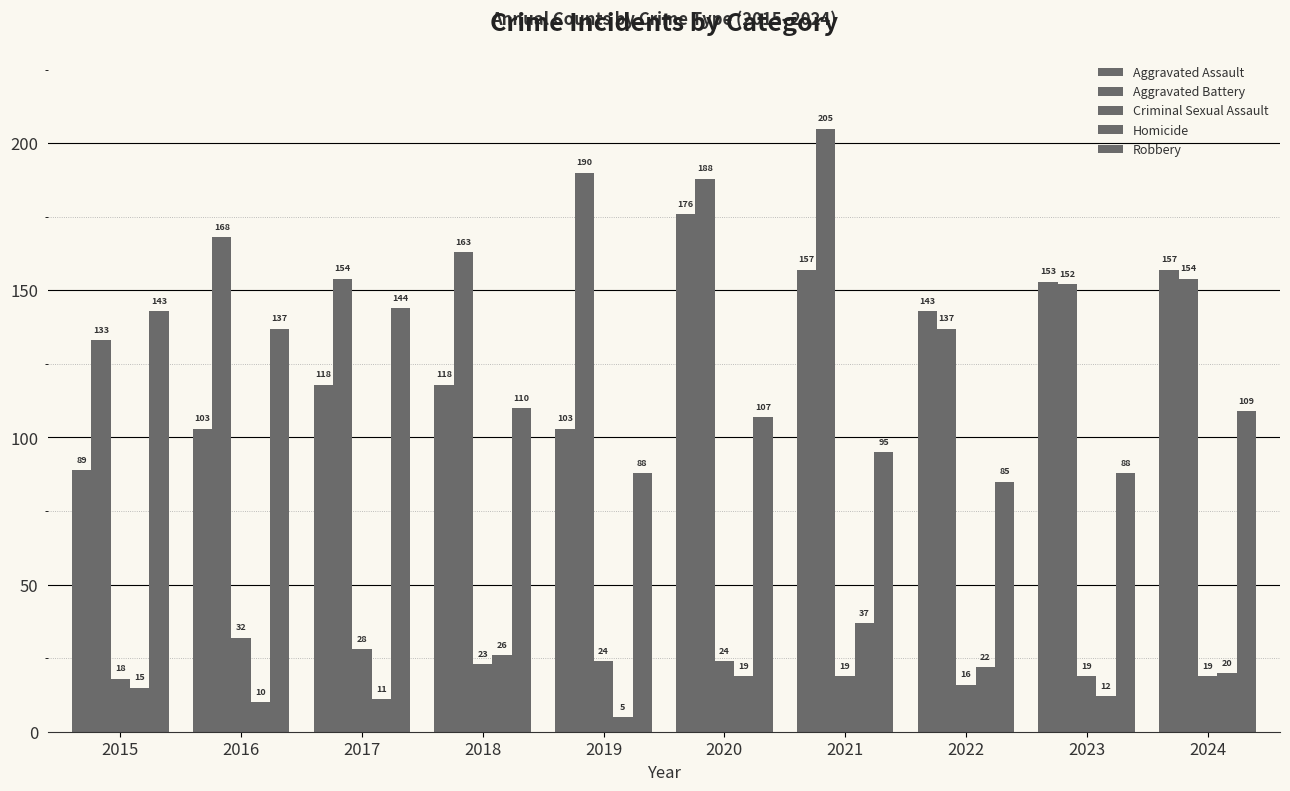

The Robbery series shows 72 at 2024. True or false?

False